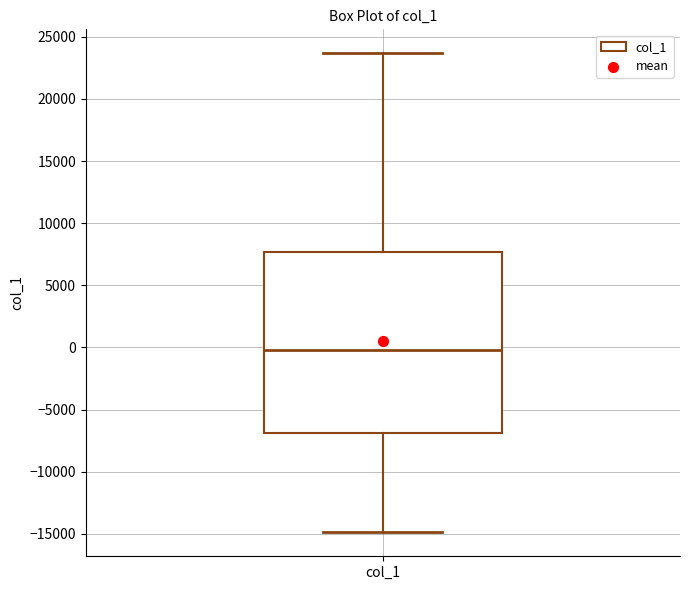

Where is the upper edge of the box for col_1 on the y-axis? The values are not printed on the chart, so give them approximately, as read against the axis.

7500